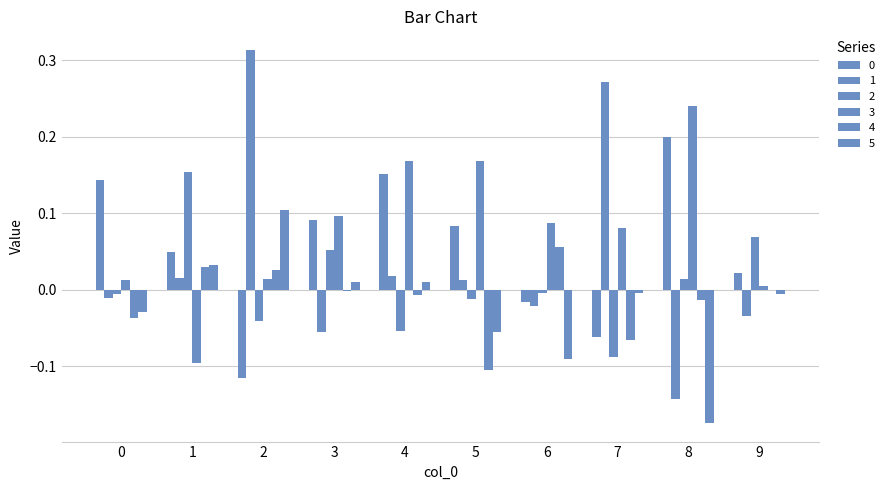

Between 8 and 6, which is larger?

8